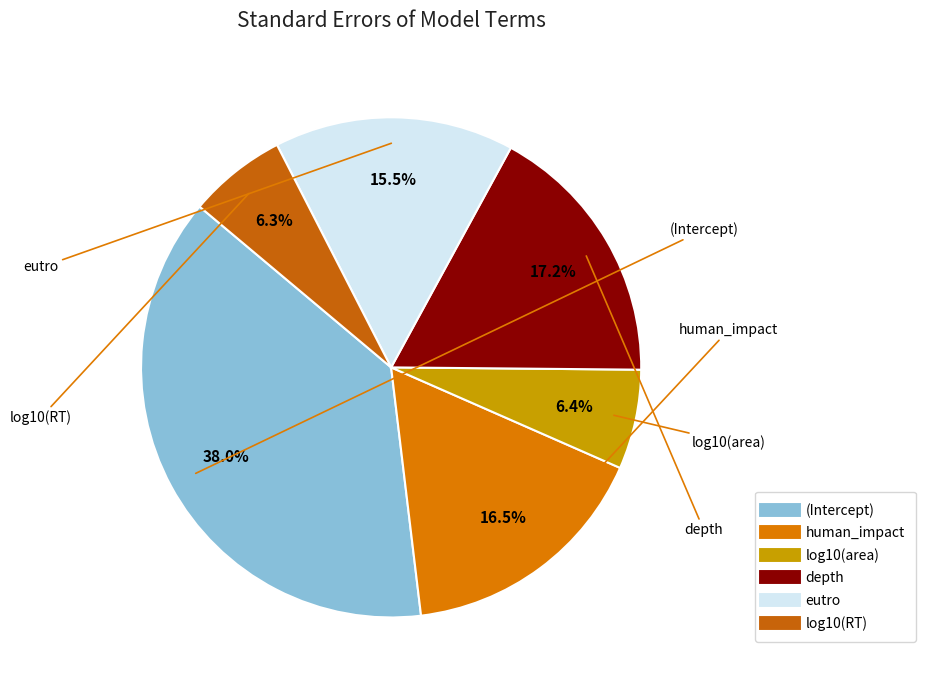

How many segments does this pie chart have?

6